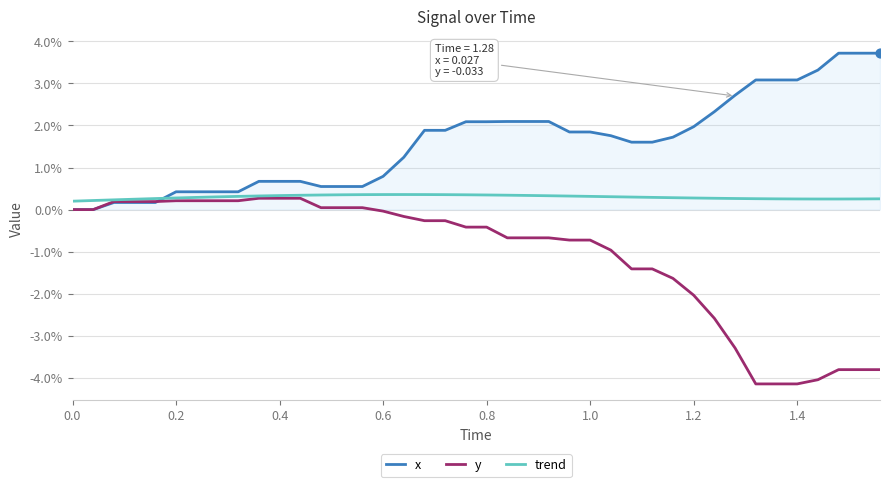

Does the chart have visible grid lines?

Yes